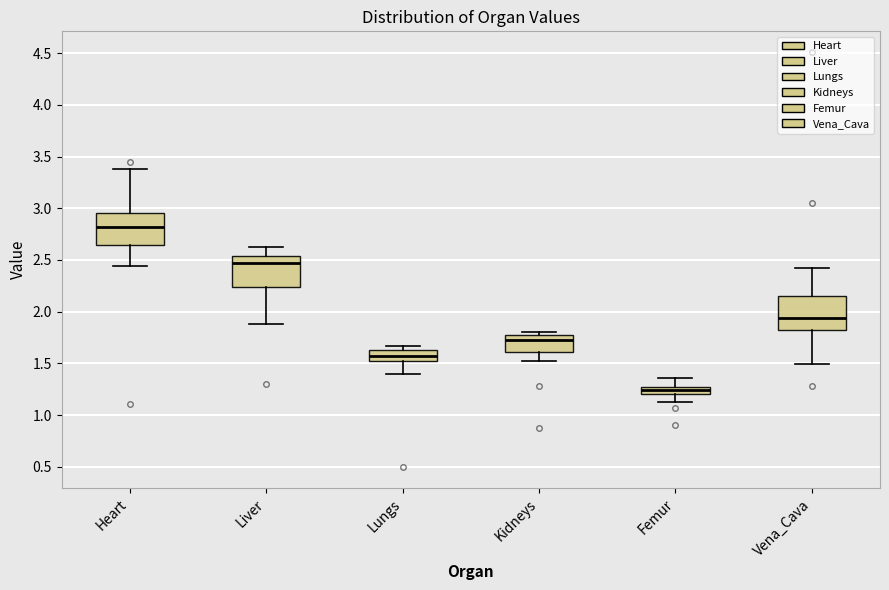

Where does the lower whisker of the box for Kidneys end on the y-axis? The values are not printed on the chart, so give them approximately, as read against the axis.

1.50